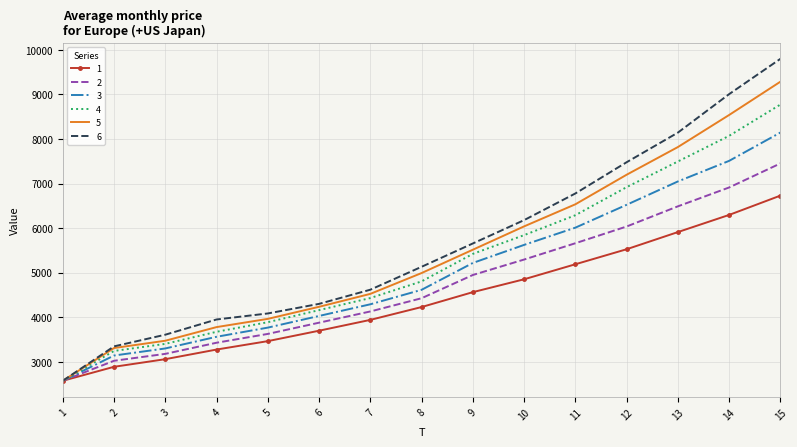

List the labels in order of 5 value, smallest first.

1, 2, 3, 4, 5, 6, 7, 8, 9, 10, 11, 12, 13, 14, 15